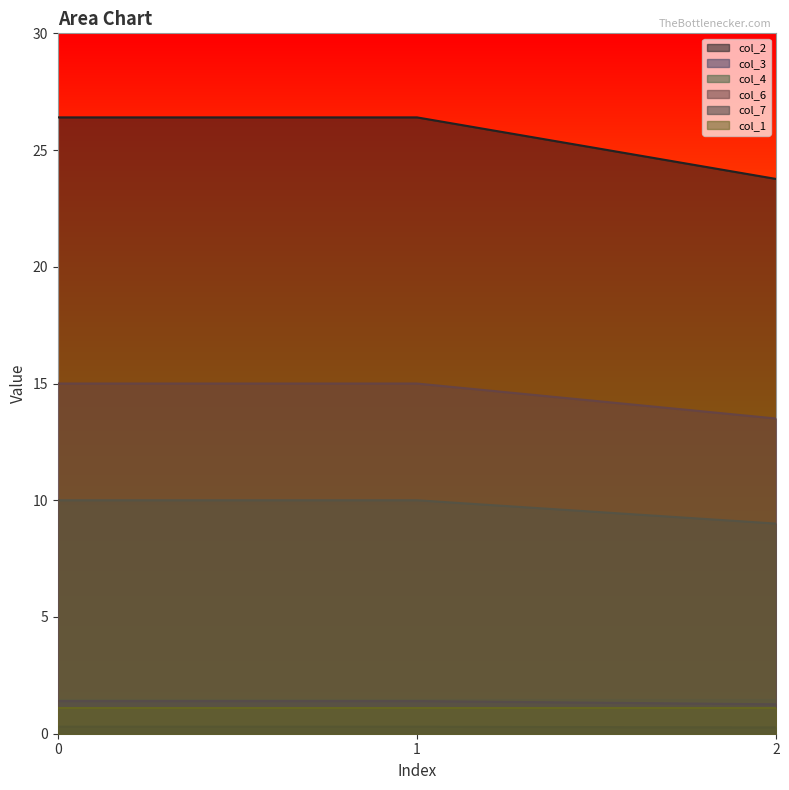

Which series has the largest total across all categories?

col_2